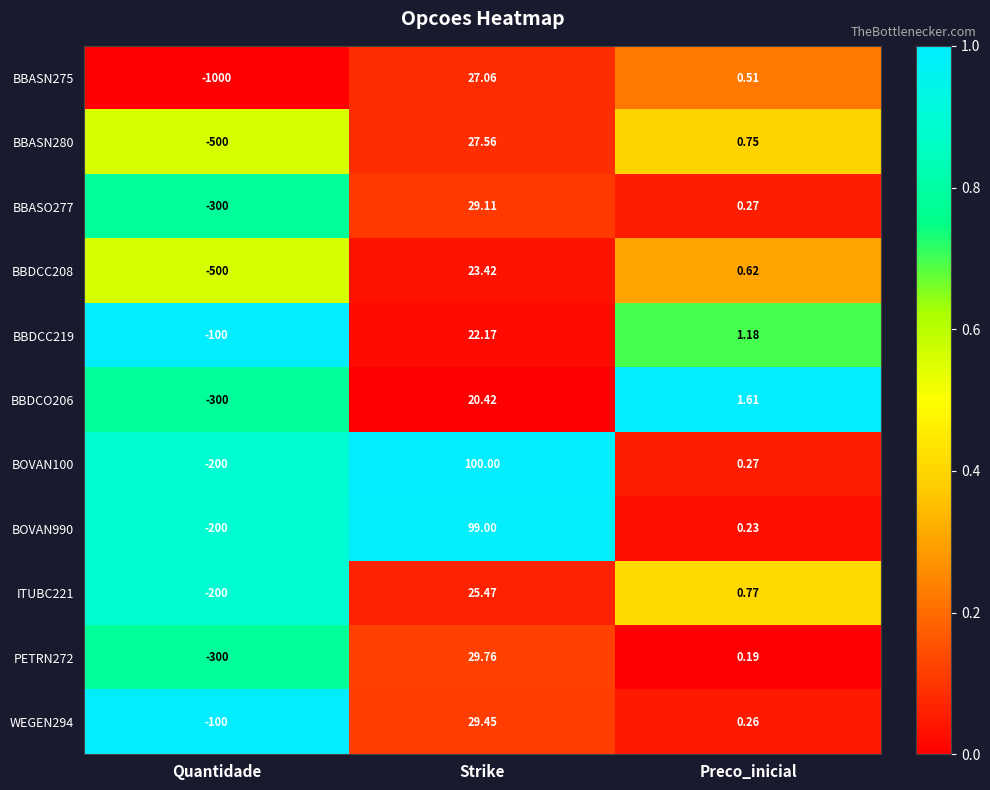

At which category does the chart reach its peak across all series?

Strike